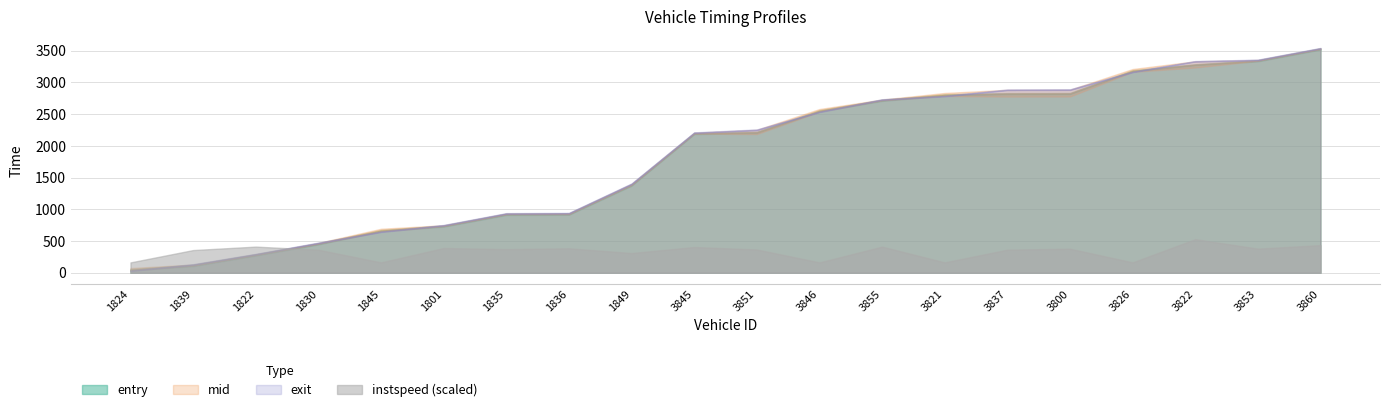

At how many categories does at least one series exceed 2802?

7